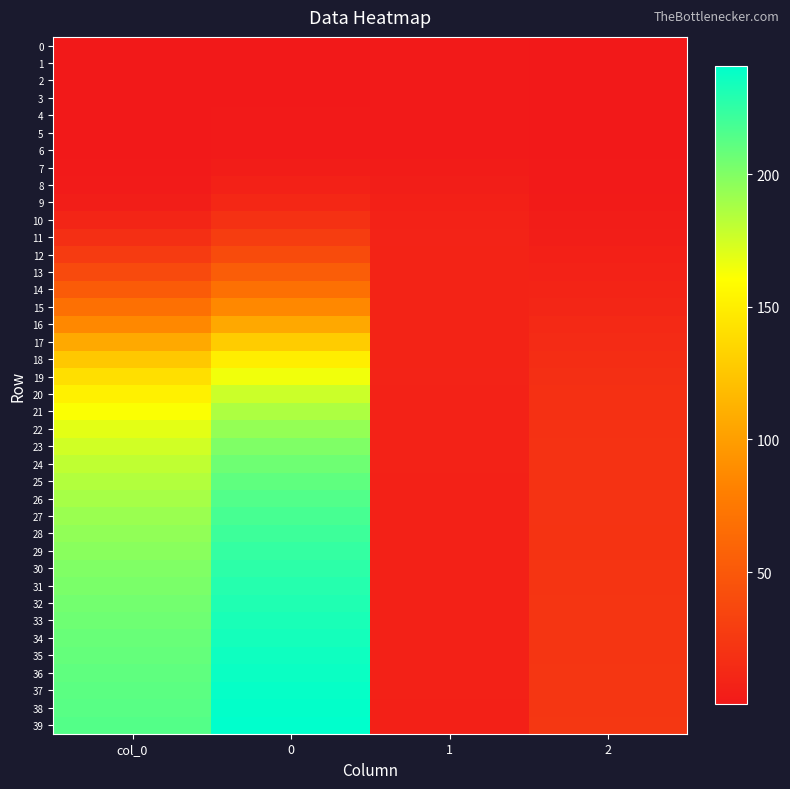

What is the total value across all series at 1?

236.0